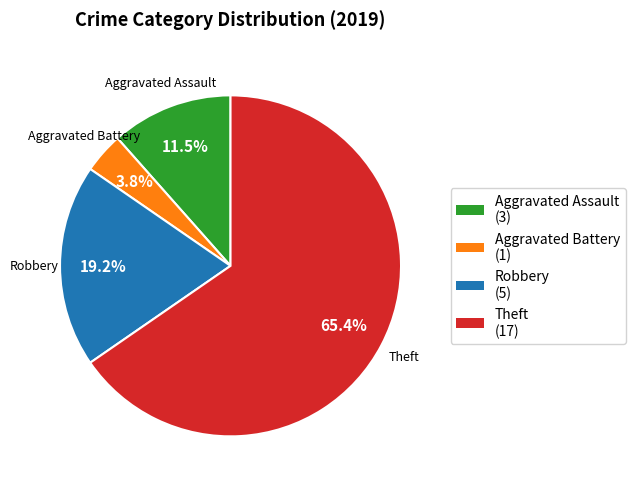

What is the majority slice?

Theft